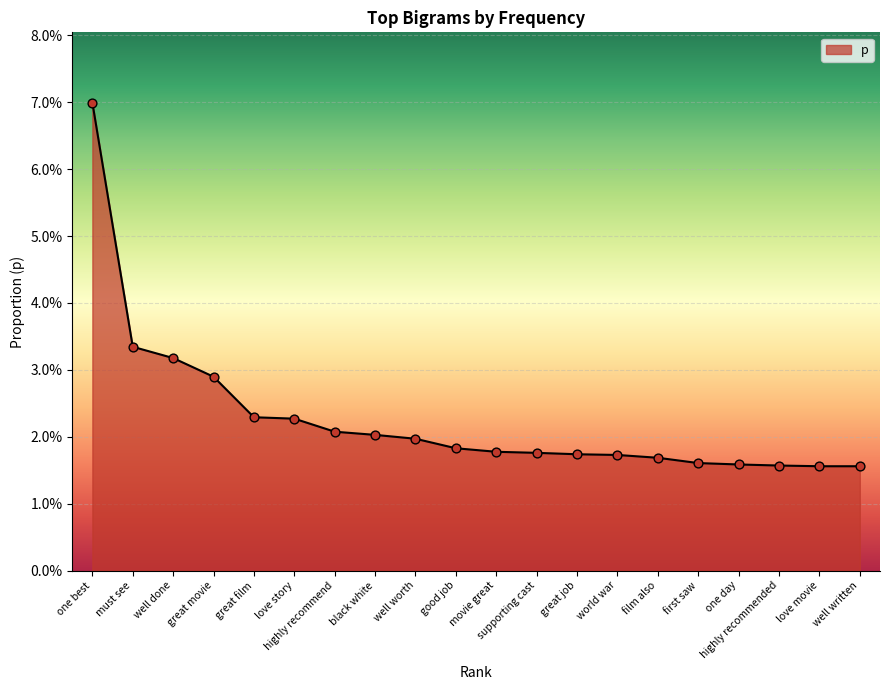

Between supporting cast and well written, which is larger?

supporting cast